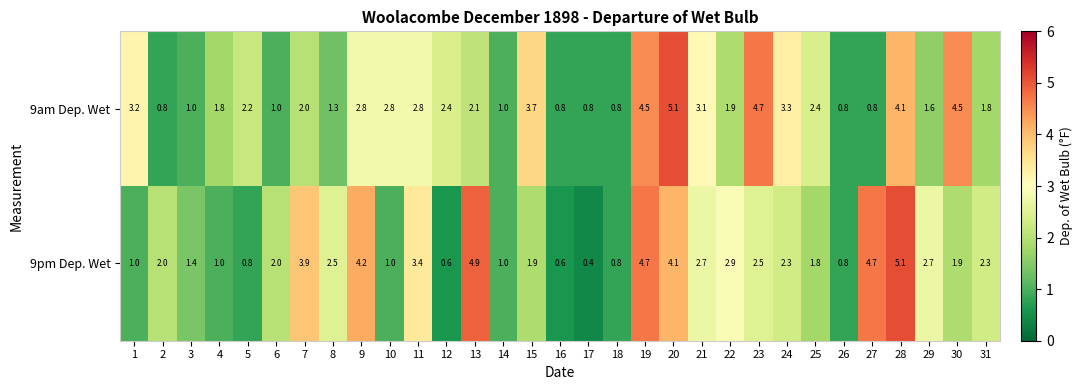

What is the maximum value for 9am Dep. Wet?

5.1